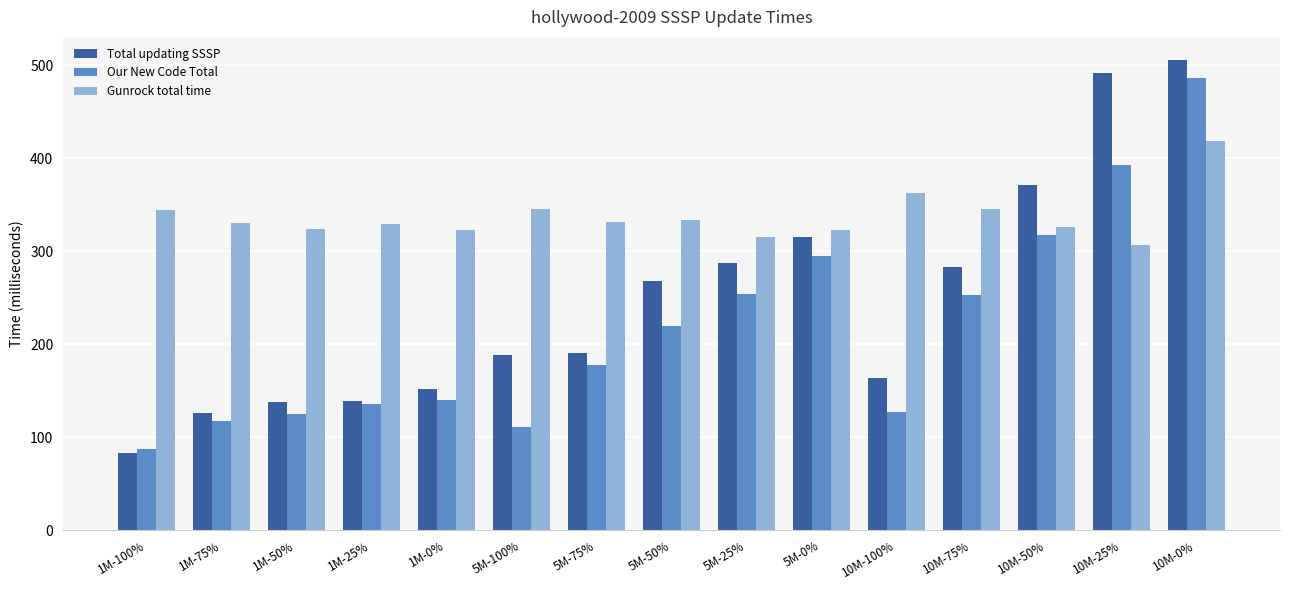

Rank the series by their maximum value, from lowest to highest.

Gunrock total time, Our New Code Total, Total updating SSSP